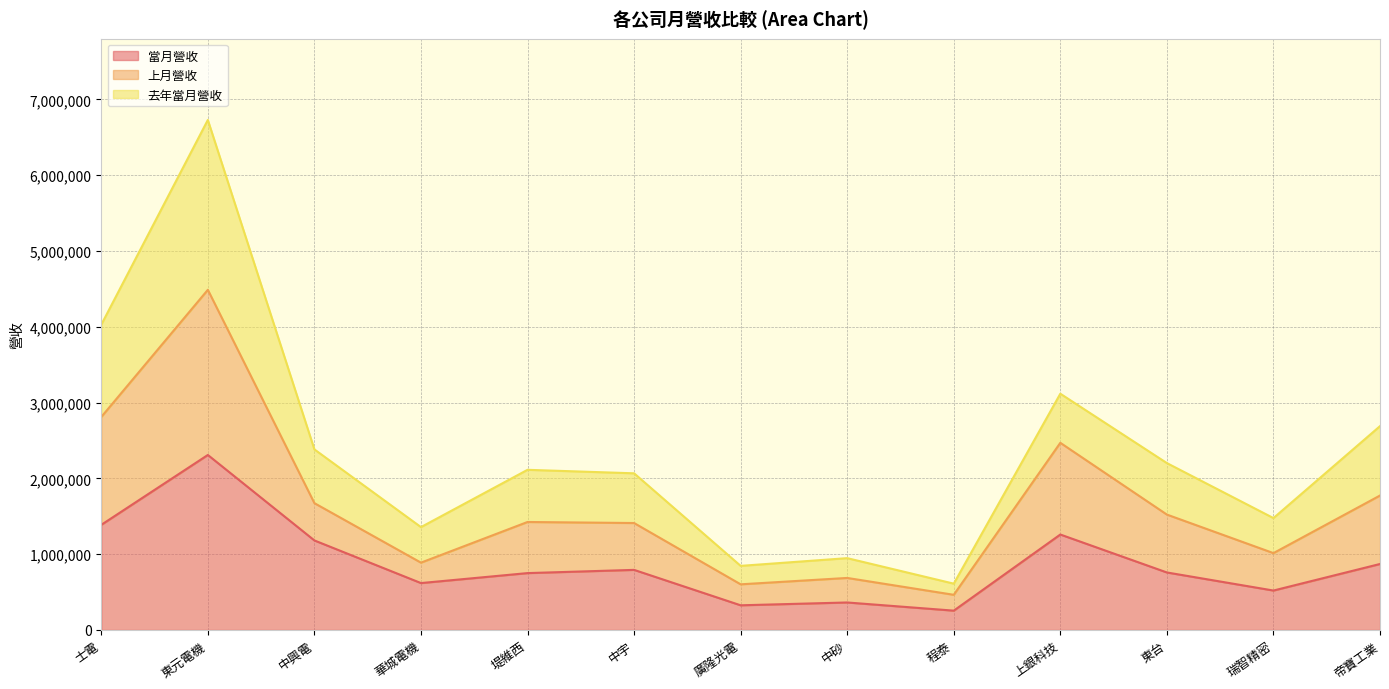

What value does the 當月營收 series have at 東元電機?

2308527